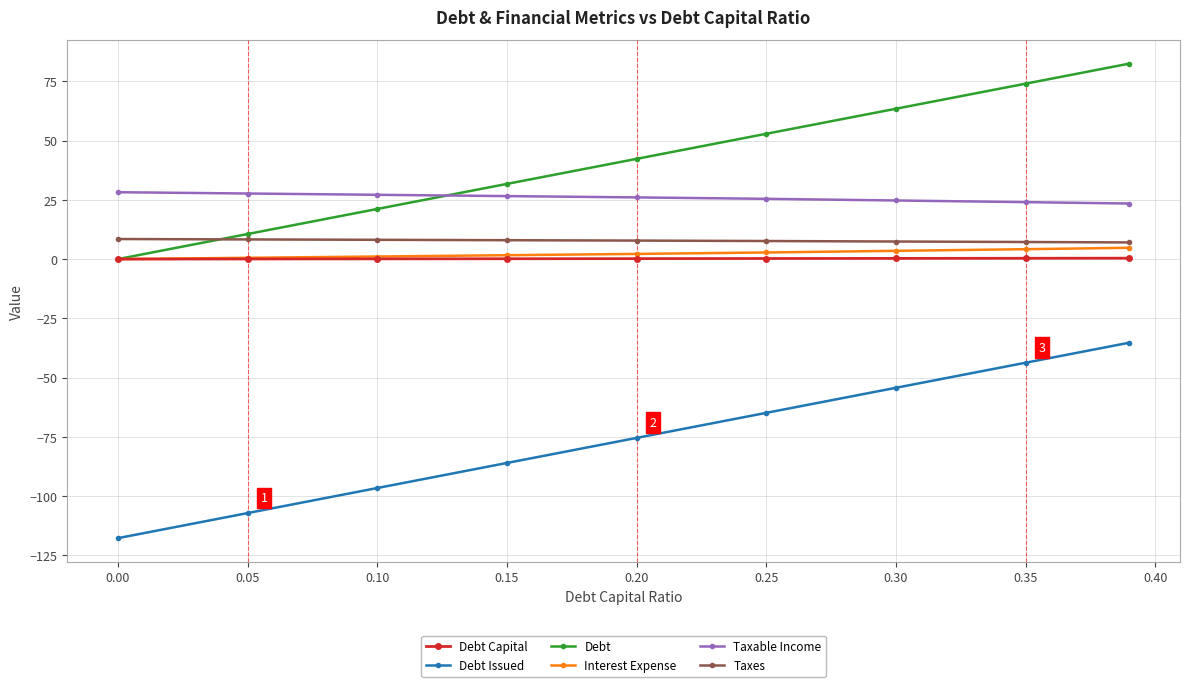

What are all the series names shown in the legend?

Debt Capital, Debt Issued, Debt, Interest Expense, Taxable Income, Taxes